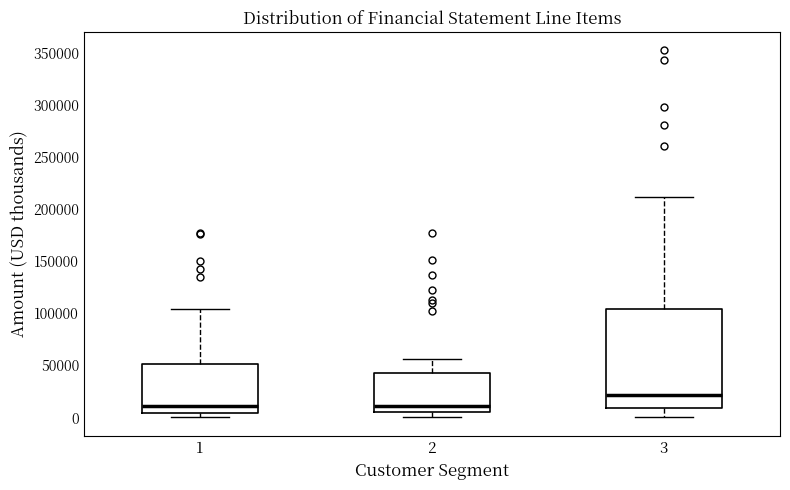

Reading left to right, read every box against the y-axis: the position of its median line, the range the box covers, and the ends of its whiskers. The values are not printed on the chart, so give them approximately, as read against the axis.

1: median 10000, box 5000 to 50000, whiskers 0 to 105000
2: median 10000, box 5000 to 45000, whiskers 0 to 55000
3: median 20000, box 10000 to 105000, whiskers 0 to 210000